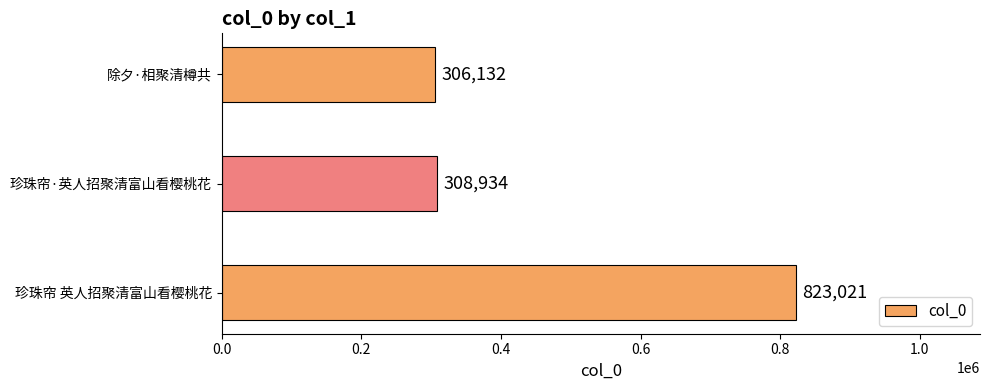

What is the difference between the second highest and minimum values?

2802